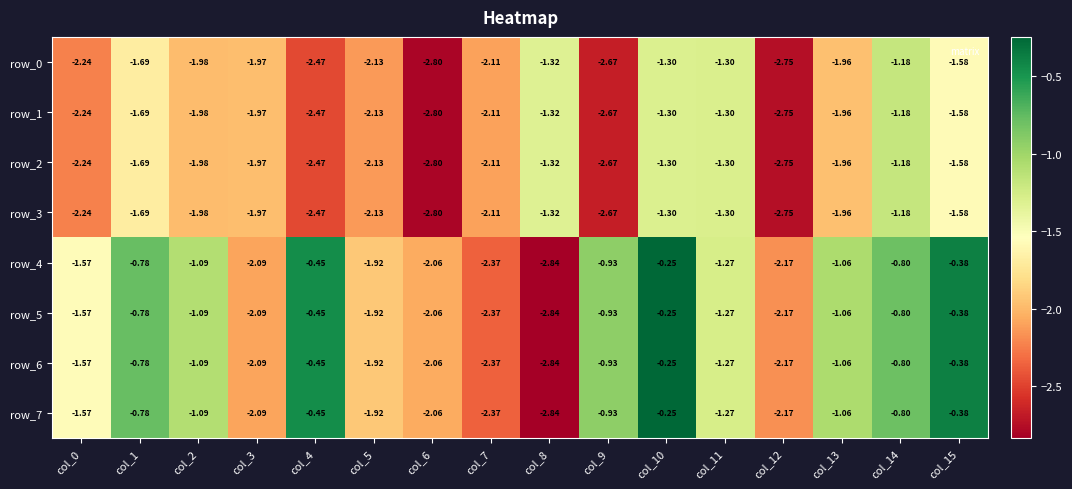

Which category has the highest value in the row_5 series?

col_10